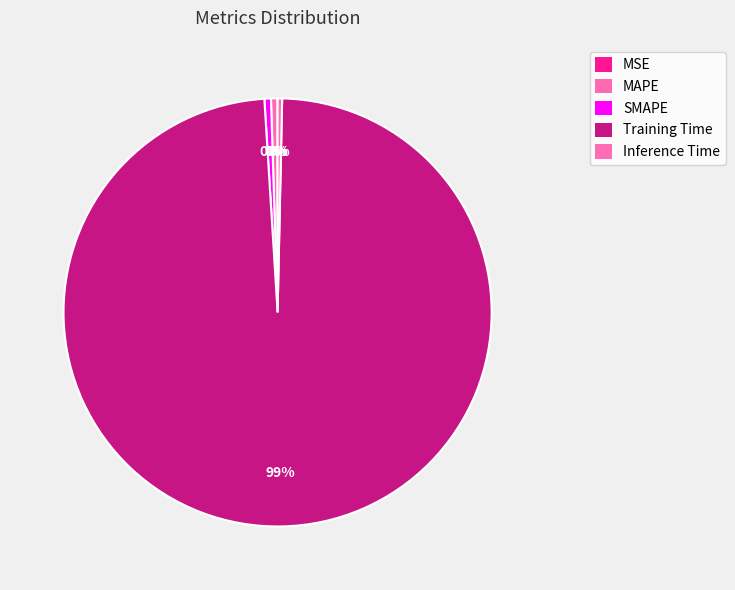

Count the number of slices in the pie.

5